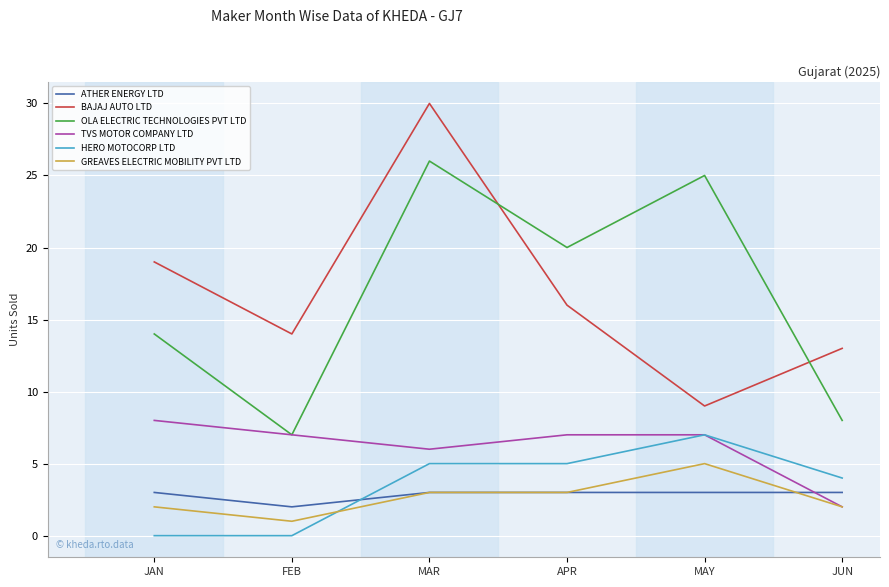

What are all the series names shown in the legend?

ATHER ENERGY LTD, BAJAJ AUTO LTD, OLA ELECTRIC TECHNOLOGIES PVT LTD, TVS MOTOR COMPANY LTD, HERO MOTOCORP LTD, GREAVES ELECTRIC MOBILITY PVT LTD